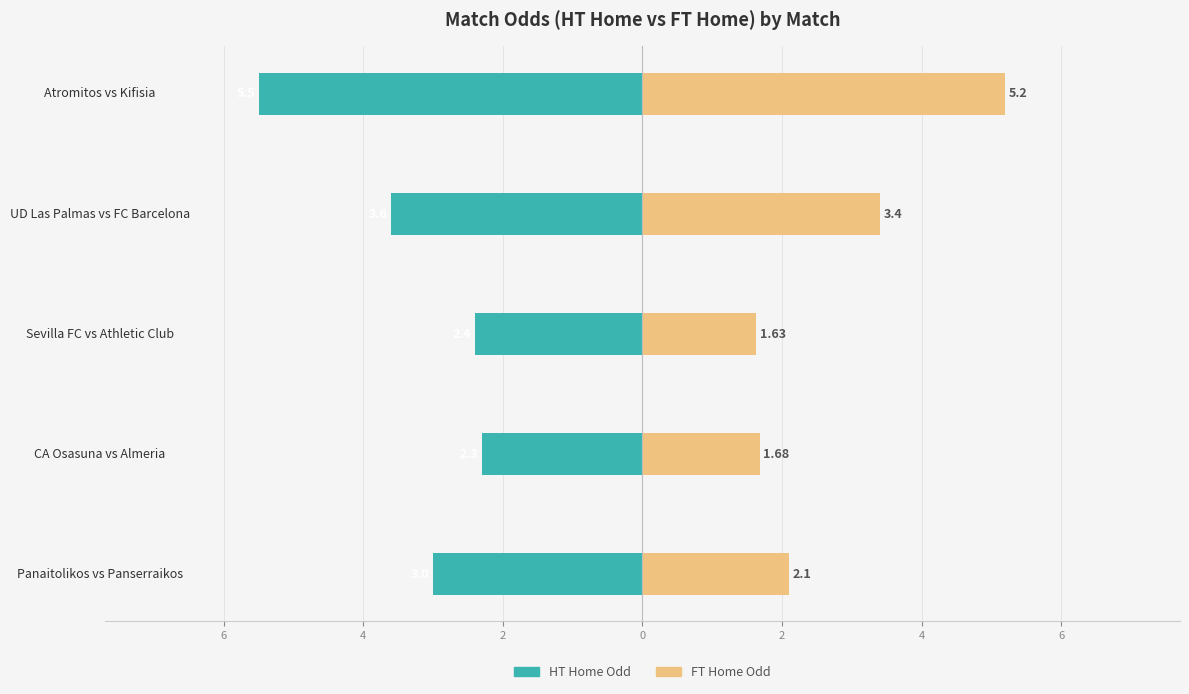

Is the value of HT Odds (Home) at Atromitos vs Kifisia greater than the value of FT Odds (Home) at CA Osasuna vs Almeria?

No